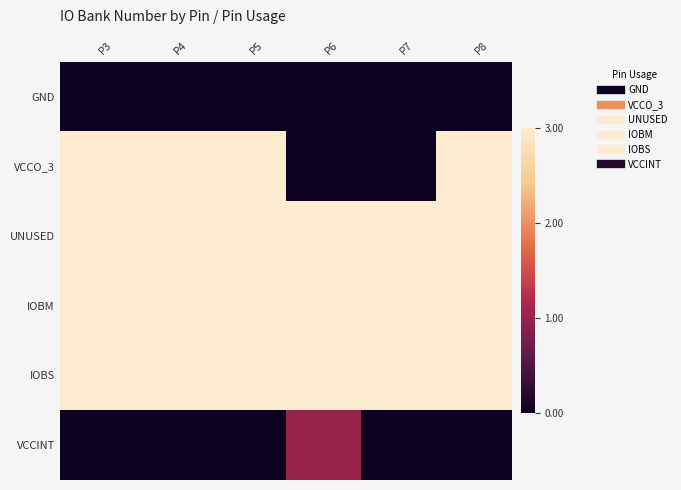

Which has a higher value, P6 or P4?

P6